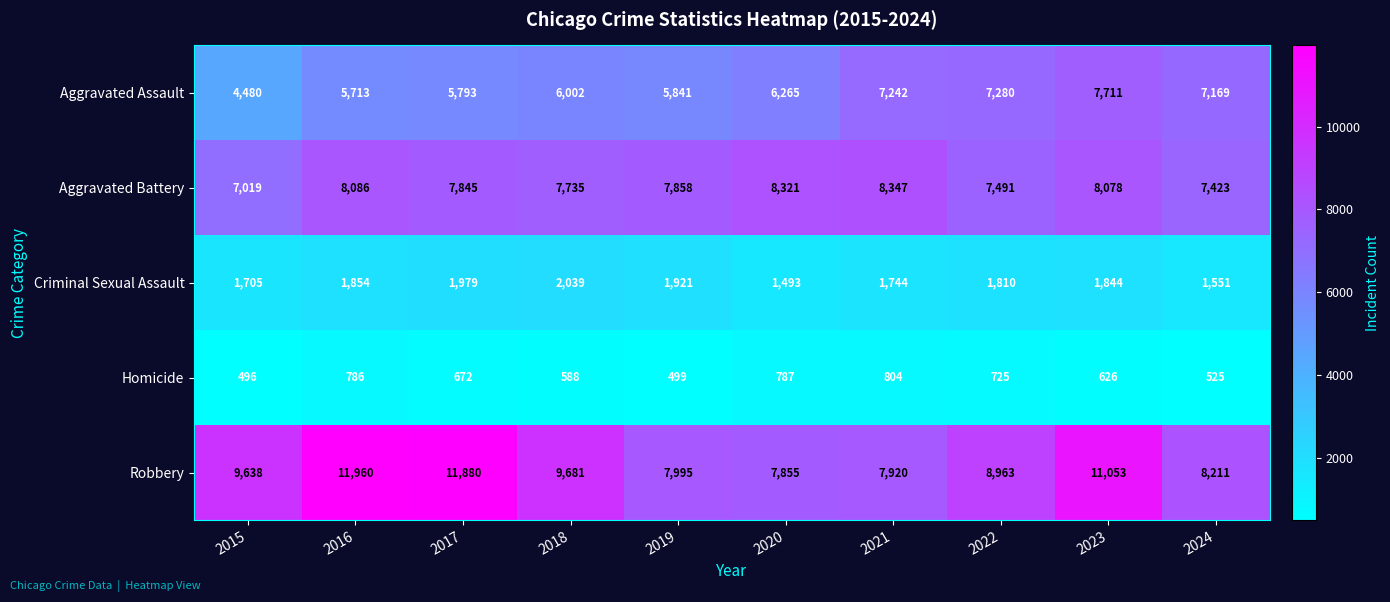

What is the greatest value displayed?

11960